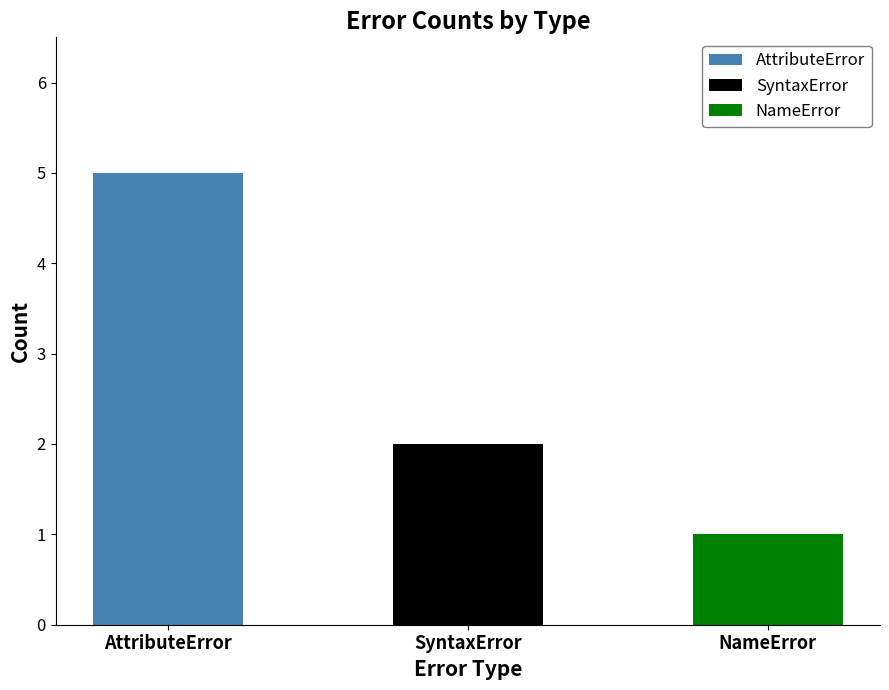

What is the greatest value displayed?

5